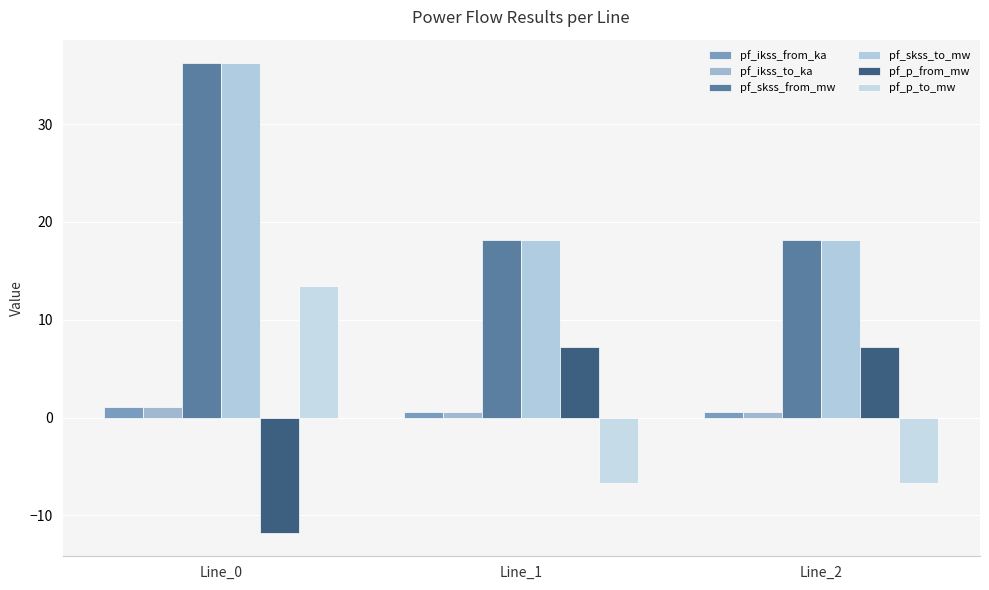

How many bars are there in each group?

6